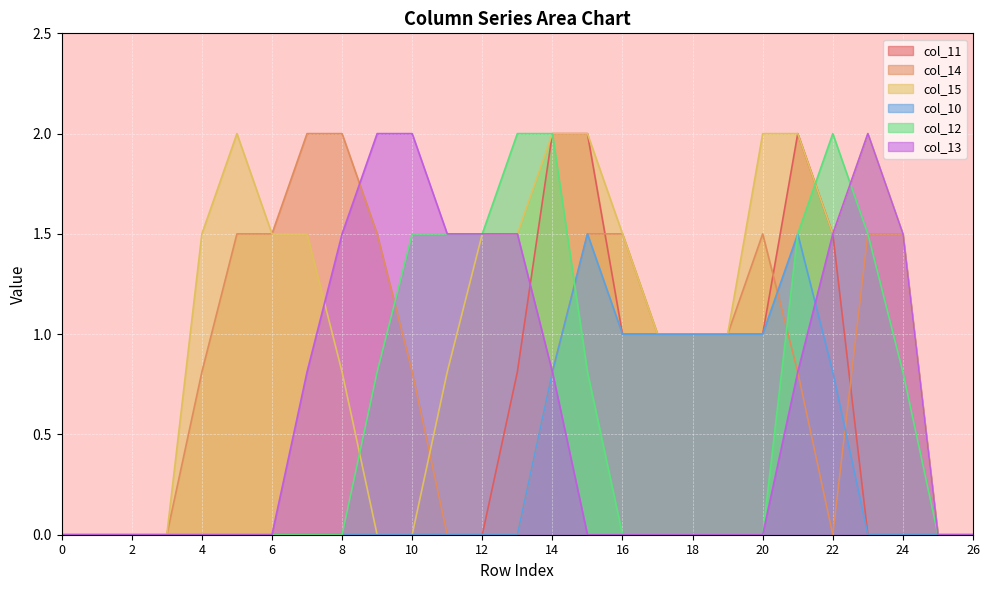

Which series ends up on top after the final intersection of col_13 and col_14?

col_13